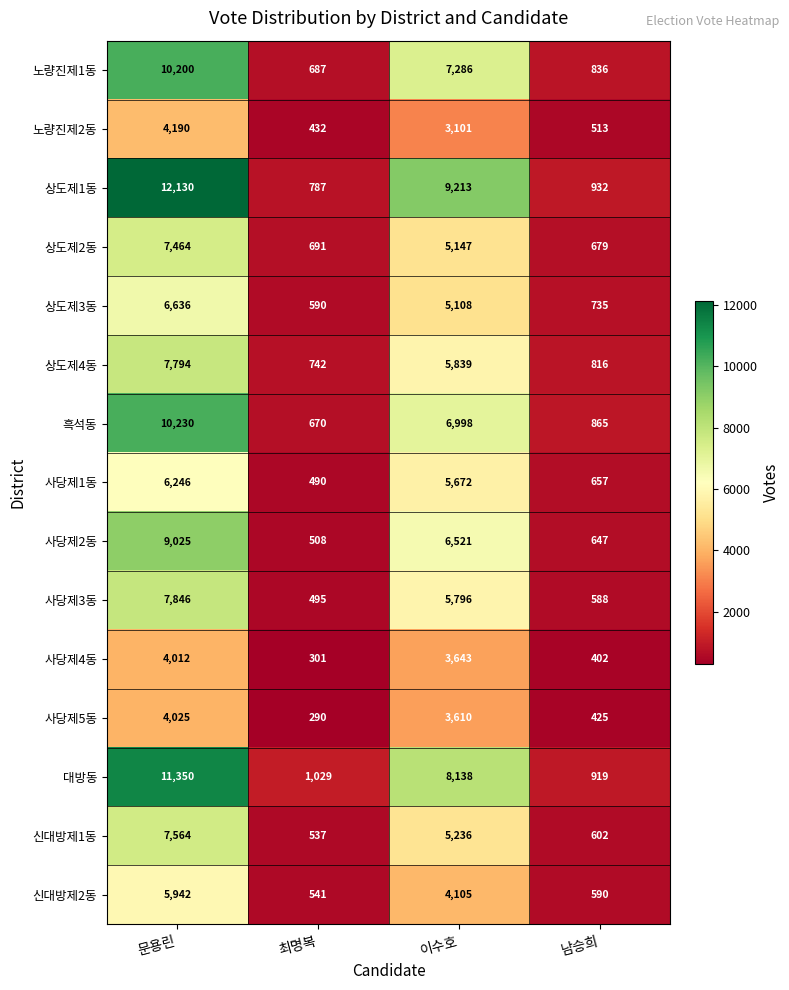

Rank the series by their maximum value, from lowest to highest.

사당제4동, 사당제5동, 노량진제2동, 신대방제2동, 사당제1동, 상도제3동, 상도제2동, 신대방제1동, 상도제4동, 사당제3동, 사당제2동, 노량진제1동, 흑석동, 대방동, 상도제1동